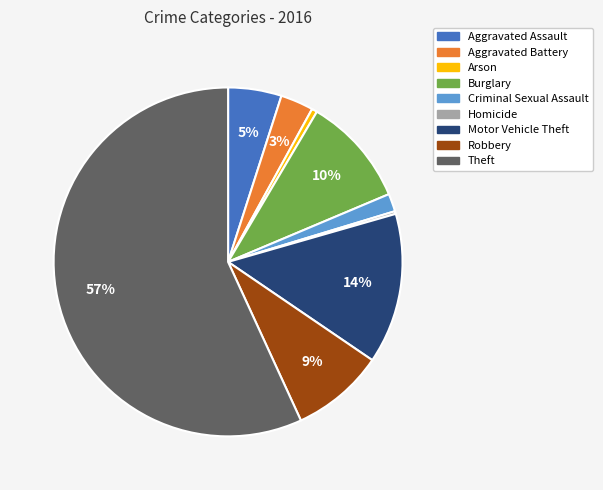

What is the largest slice in the pie chart?

Theft